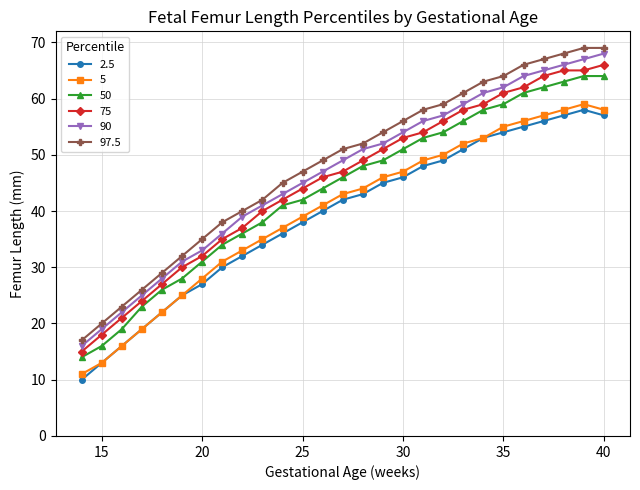

True or false: 75 and 97.5 intersect in this chart.

False